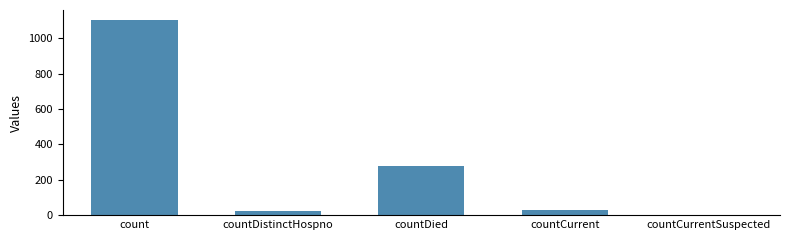

Is it true that the value at count is 1104?

True